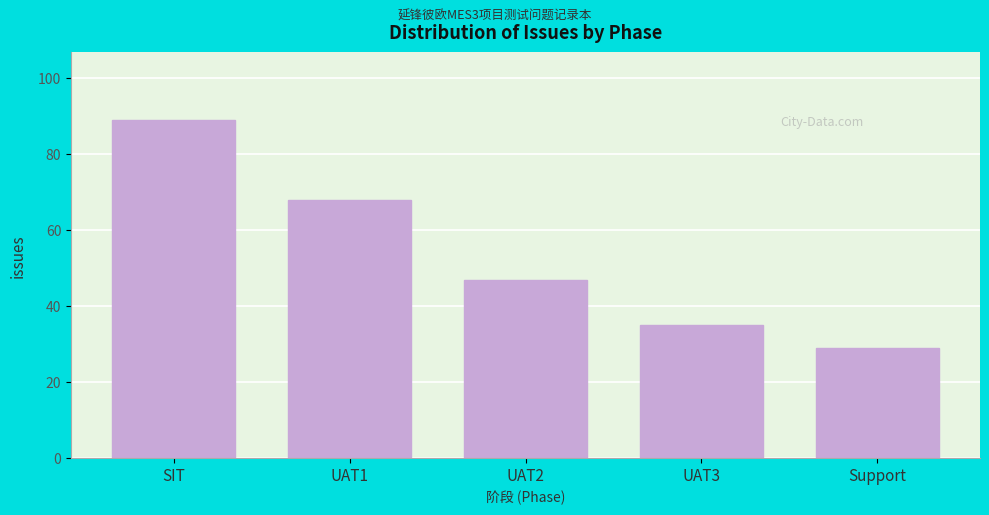

Reading right to left, list all the values displayed in this chart.

29	35	47	68	89